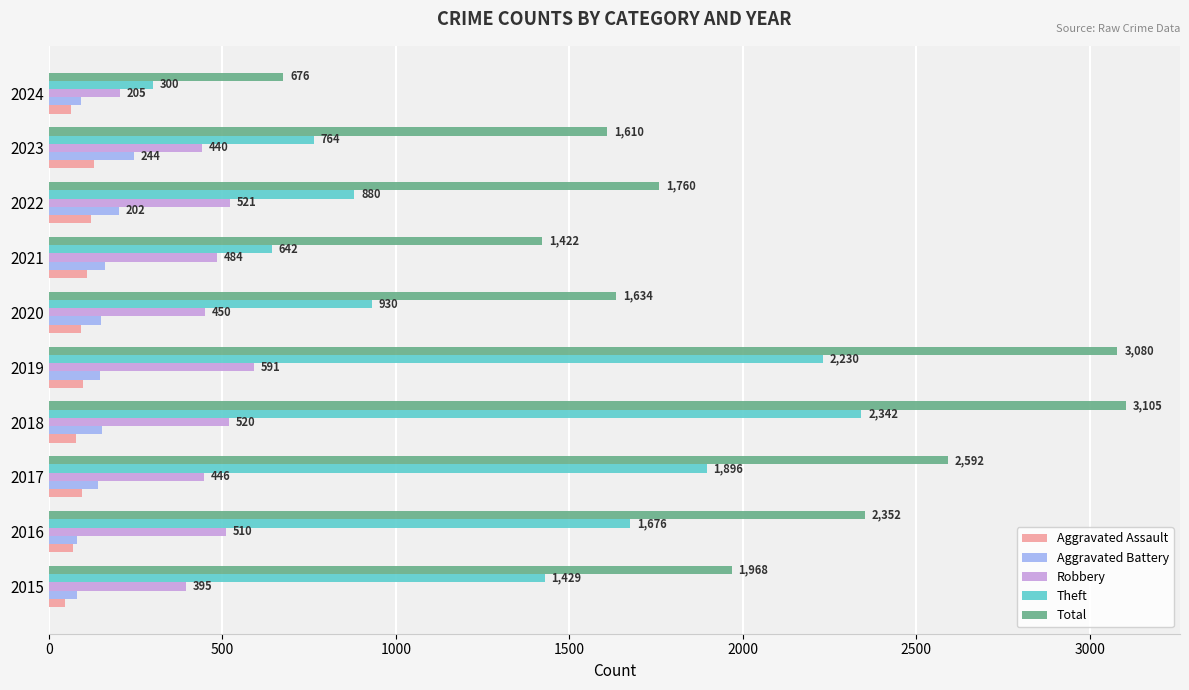

What is the difference between the Robbery values at 2016 and 2019?

81